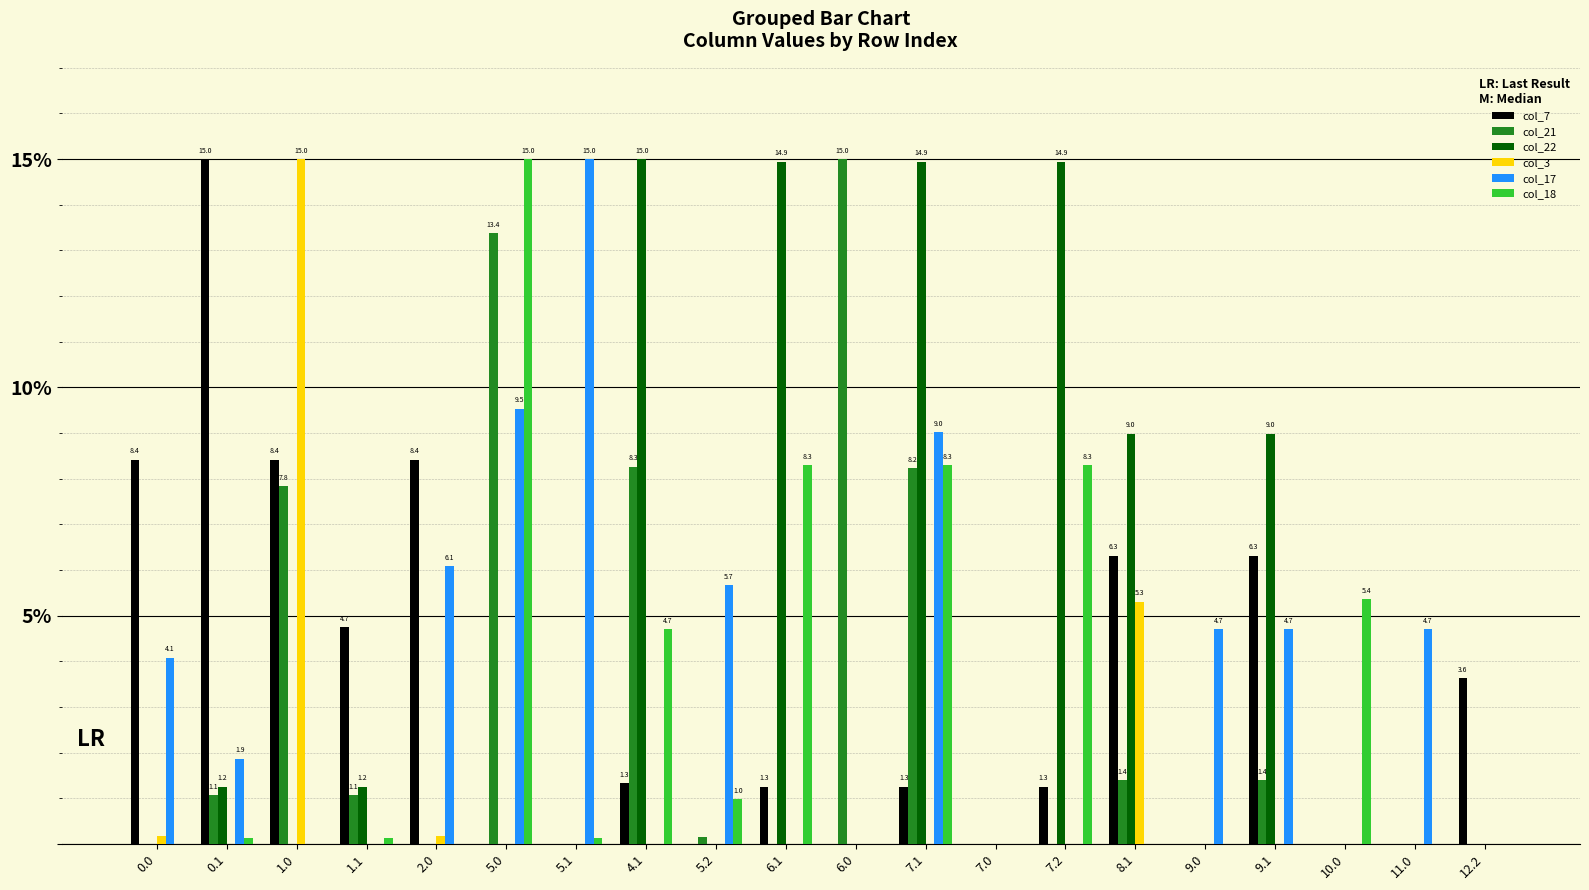

Is it true that col_7 equals 9.6 at 8.1?

False